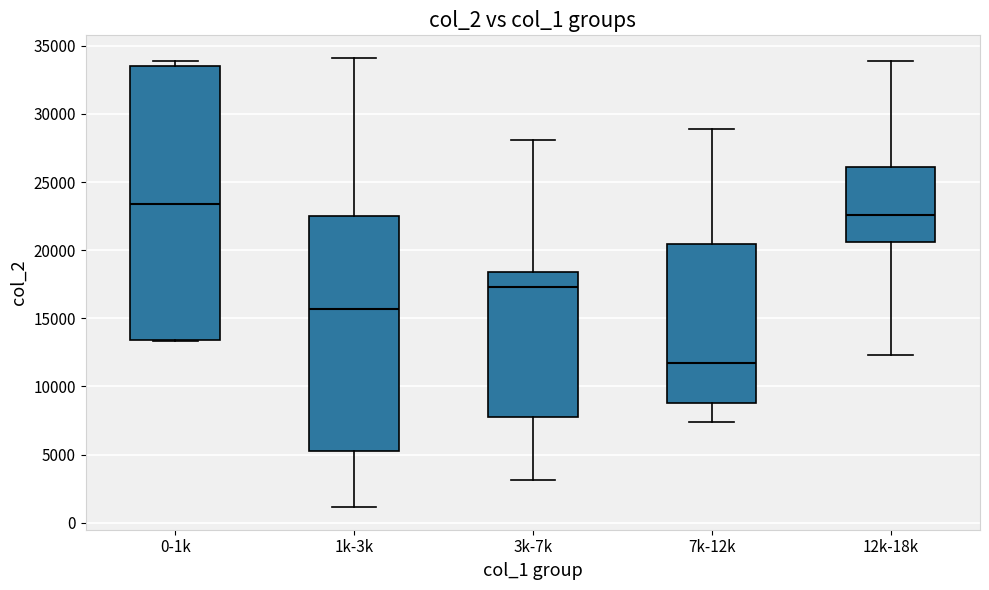

Which box has the highest median line?

0-1k